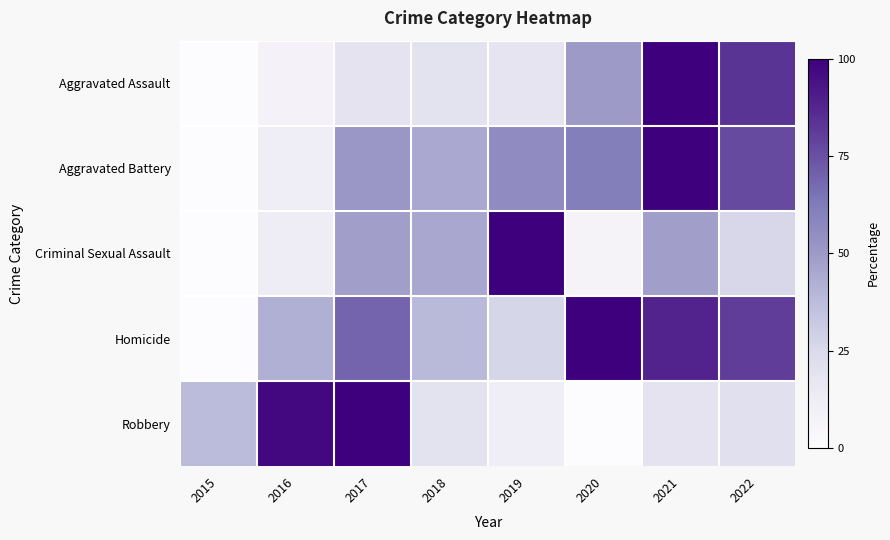

Count the number of data series in this chart.

5